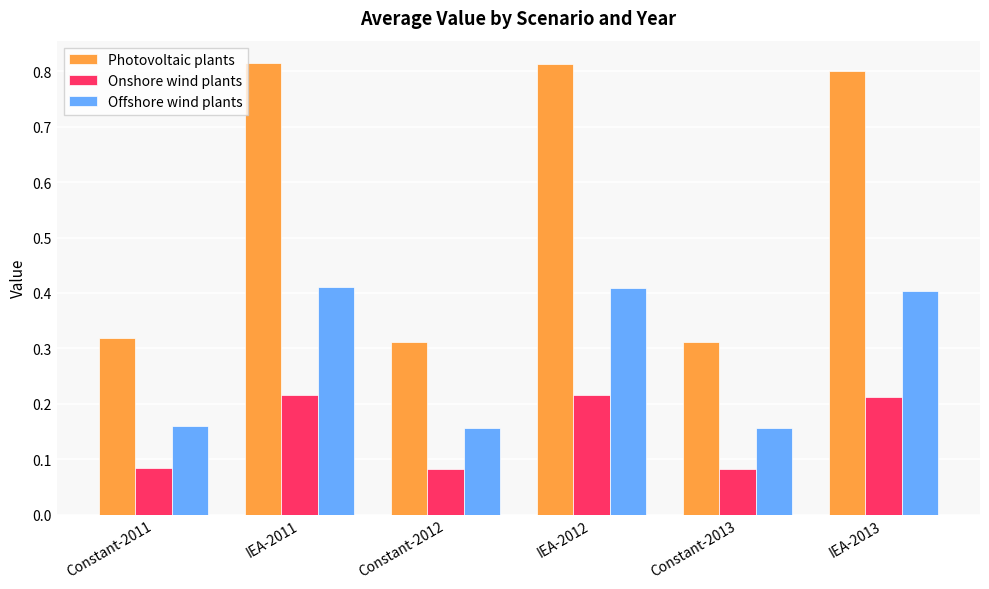

List the series in order of their overall mean, highest first.

Photovoltaic plants, Offshore wind plants, Onshore wind plants